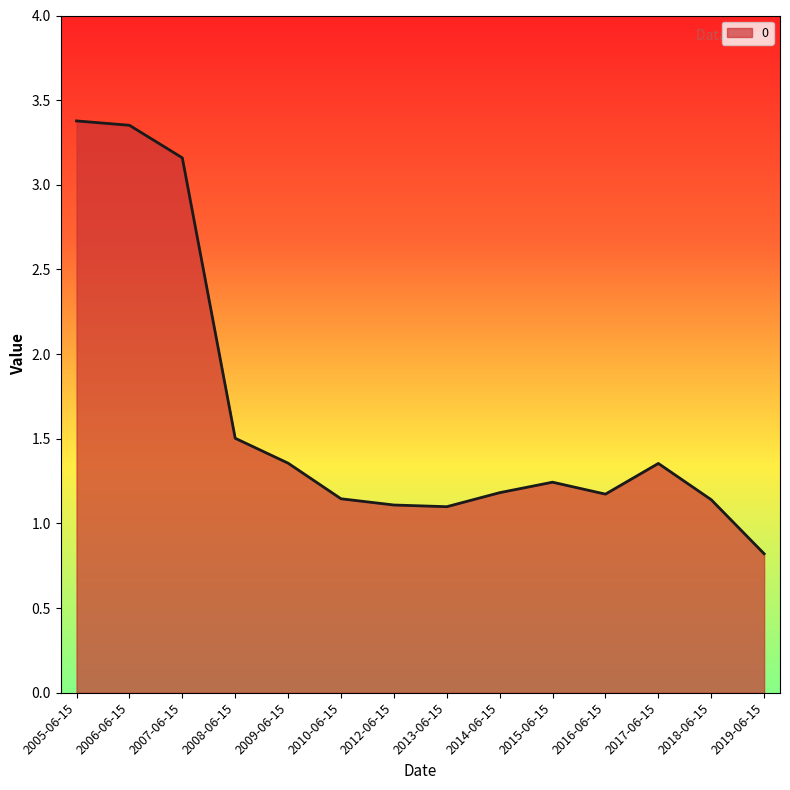

What is the difference between the values at 2006-06-15 and 2019-06-15?

2.5